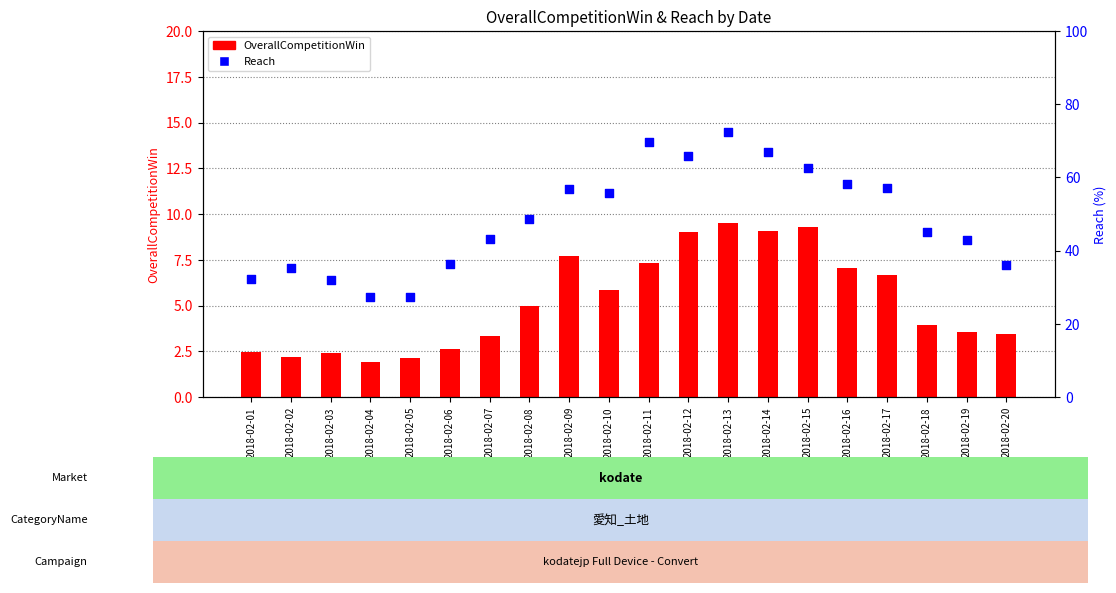

At which category is the sum across all series the highest?

2018-02-13